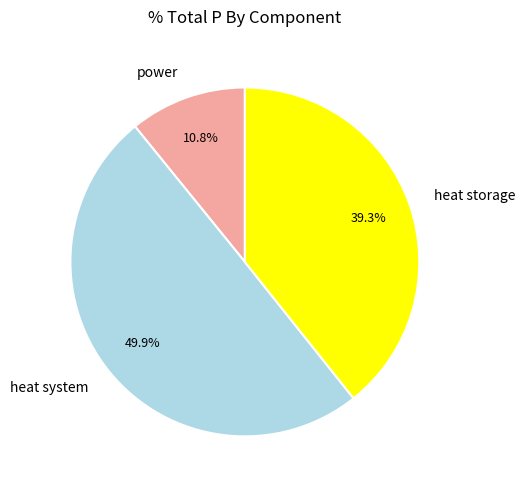

Is it true that heat storage is 39% of the pie?

True